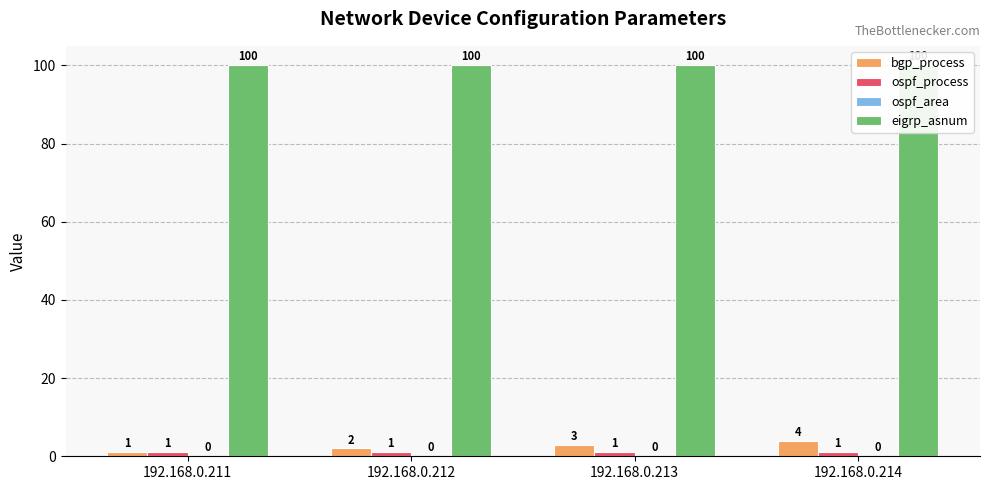

Is it true that ospf_process equals 2 at 192.168.0.211?

False